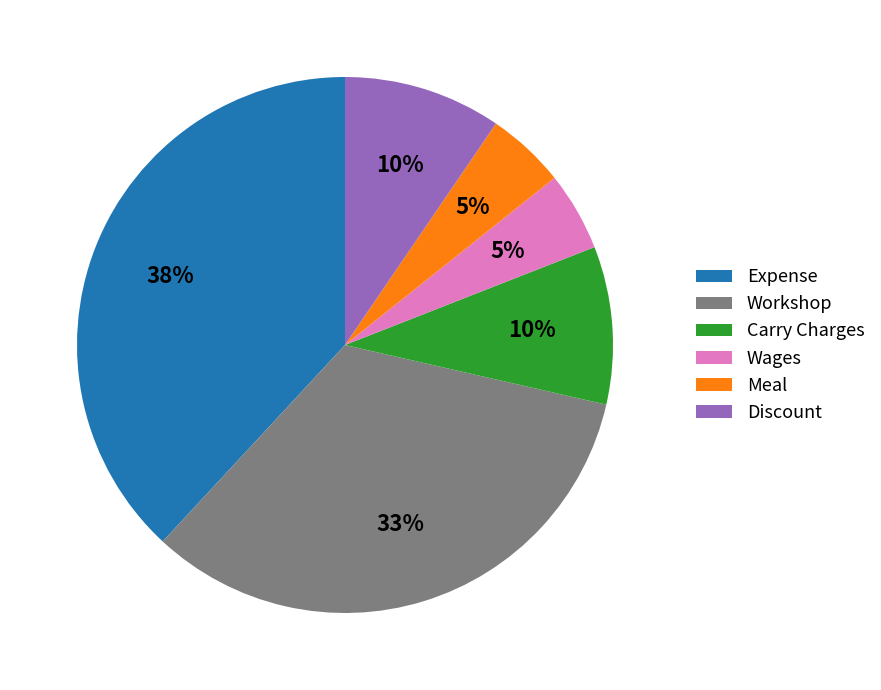

Is there a majority slice in this chart?

No